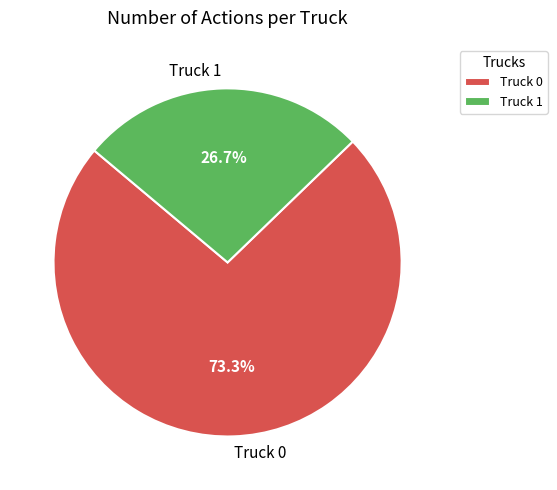

Count the number of slices in the pie.

2